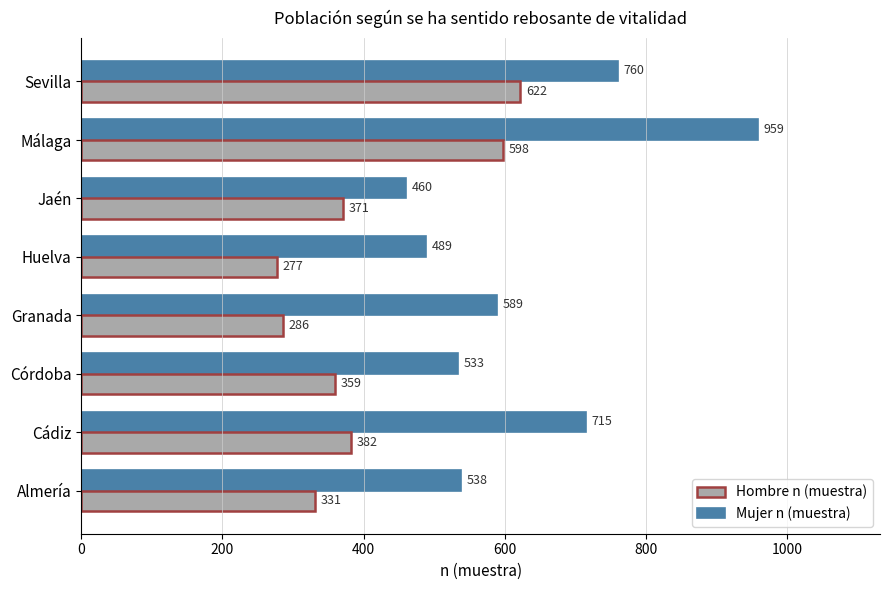

What is the approximate value of Hombre n (muestra) at Huelva, to the nearest 5?

275